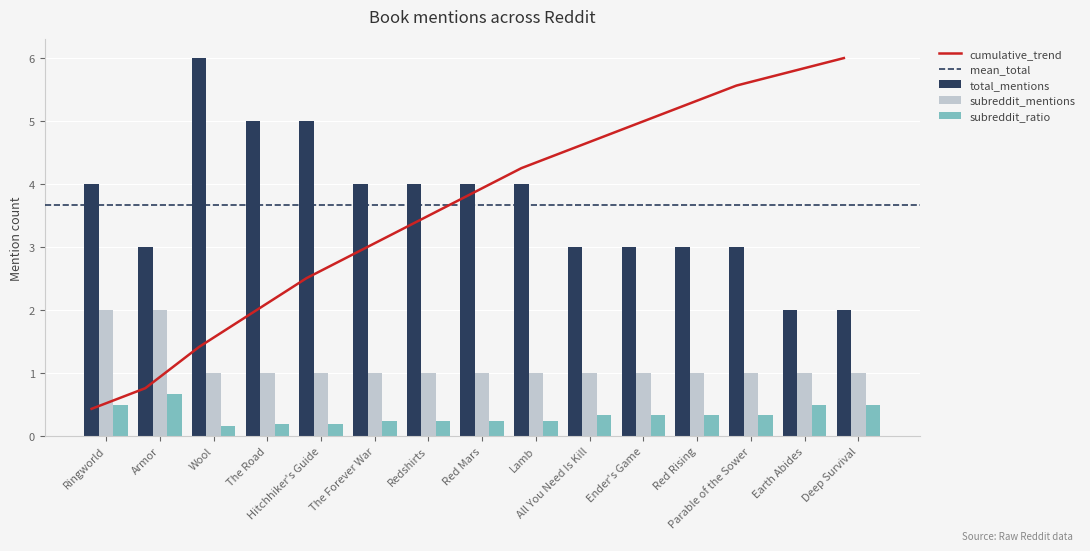

Rank the categories by total_mentions value from highest to lowest.

Wool, The Road, Hitchhiker's Guide, Ringworld, The Forever War, Redshirts, Red Mars, Lamb, Armor, All You Need Is Kill, Ender's Game, Red Rising, Parable of the Sower, Earth Abides, Deep Survival